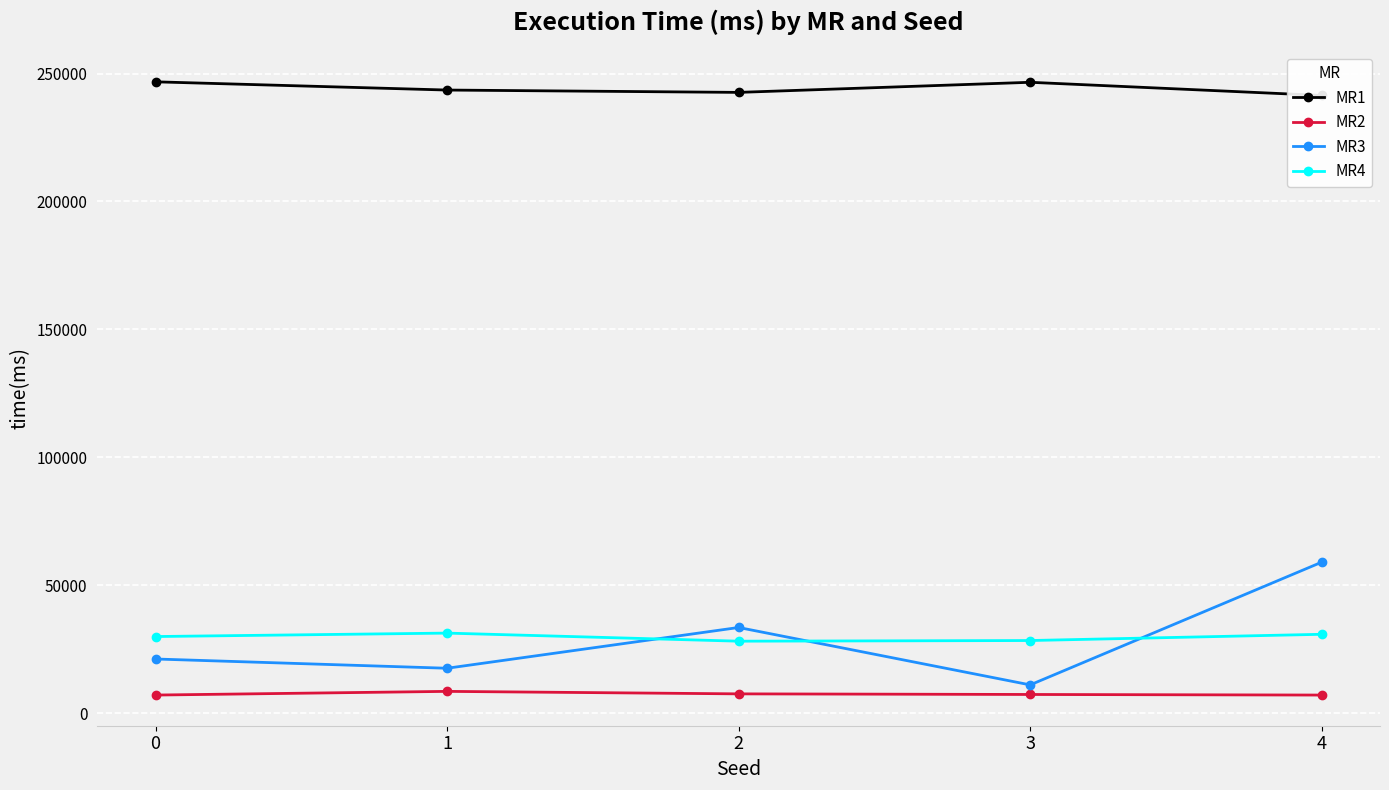

True or false: MR3 and MR1 intersect in this chart.

False